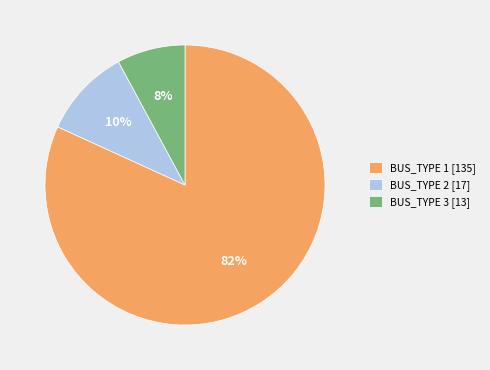

Combined, do BUS_TYPE 1 [135] and BUS_TYPE 3 [13] account for over 50%?

Yes